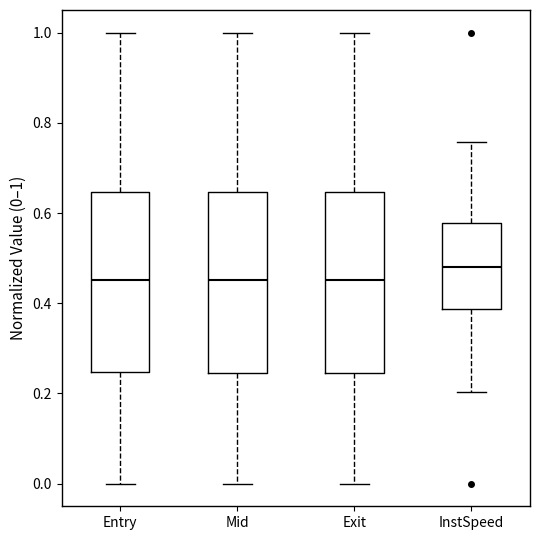

Reading left to right, read every box against the y-axis: the position of its median line, the range the box covers, and the ends of its whiskers. The values are not printed on the chart, so give them approximately, as read against the axis.

Entry: median 0.46, box 0.24 to 0.64, whiskers 0.00 to 1.00
Mid: median 0.46, box 0.24 to 0.64, whiskers 0.00 to 1.00
Exit: median 0.46, box 0.24 to 0.64, whiskers 0.00 to 1.00
InstSpeed: median 0.48, box 0.38 to 0.58, whiskers 0.20 to 0.76